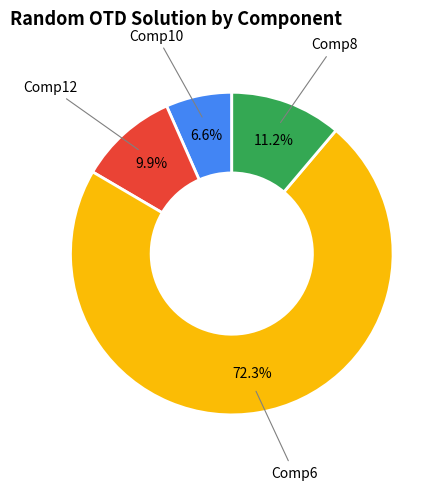

Does any single category account for the majority?

Yes